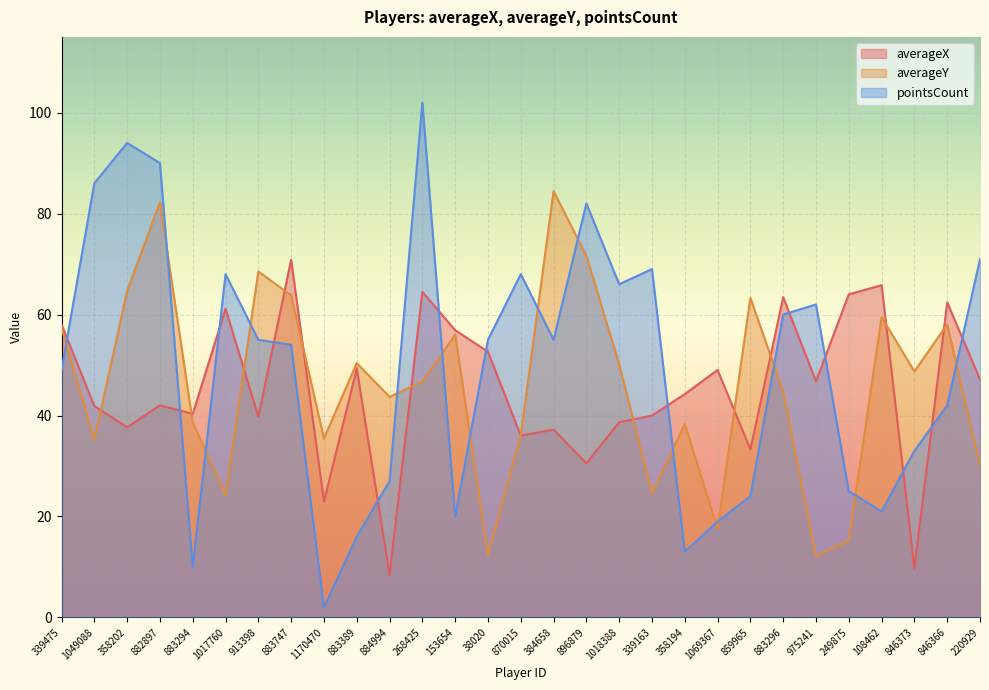

Where is averageY nearest to the value 48?

846373